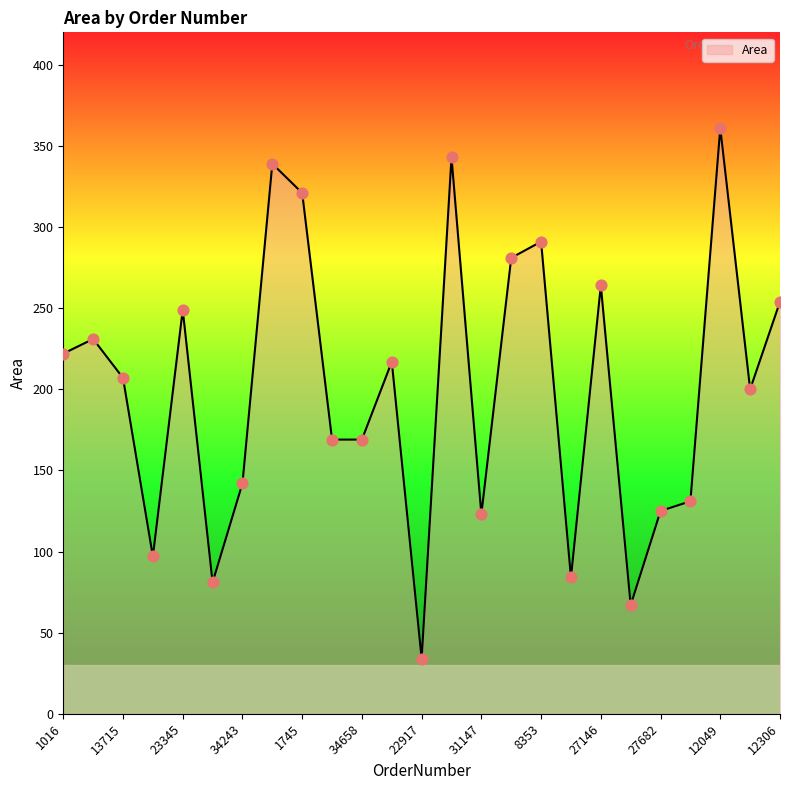

What is the difference between the maximum and minimum values?

327